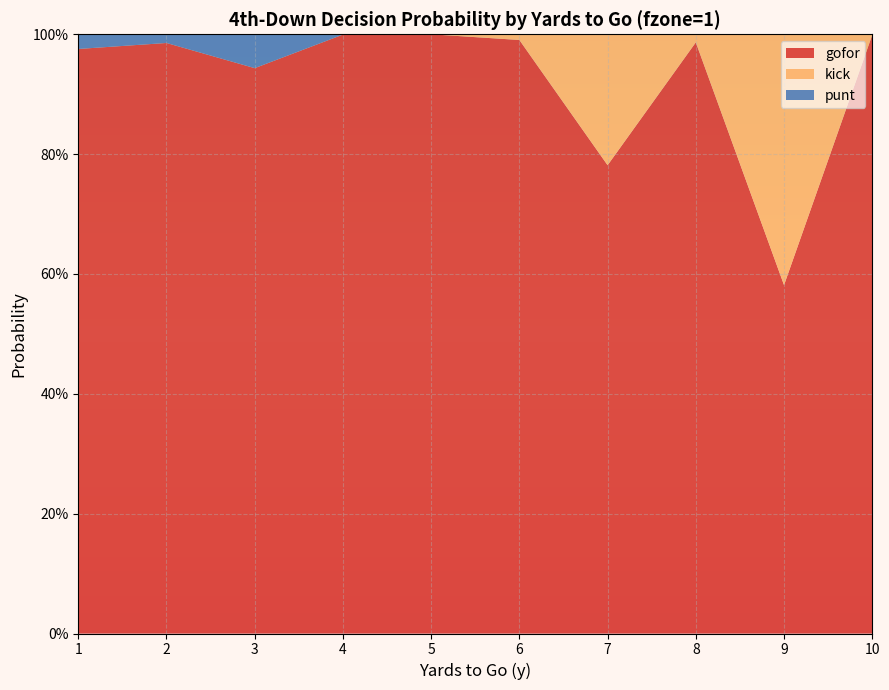

Reading left to right, transcribe all the data shown in this chart.

gofor: 1.0	1.0	0.9	1.0	1.0	1.0	0.8	1.0	0.6	1.0
kick: 0.0	0.0	0.0	0.0	0.0	0.0	0.2	0.0	0.4	0.0
punt: 0.0	0.0	0.1	0.0	0.0	0.0	0.0	0.0	0.0	0.0